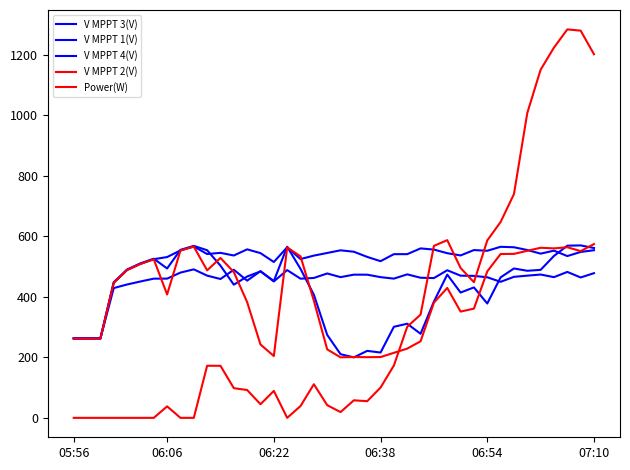

How many values in the V MPPT 3(V) series are below 543?

20